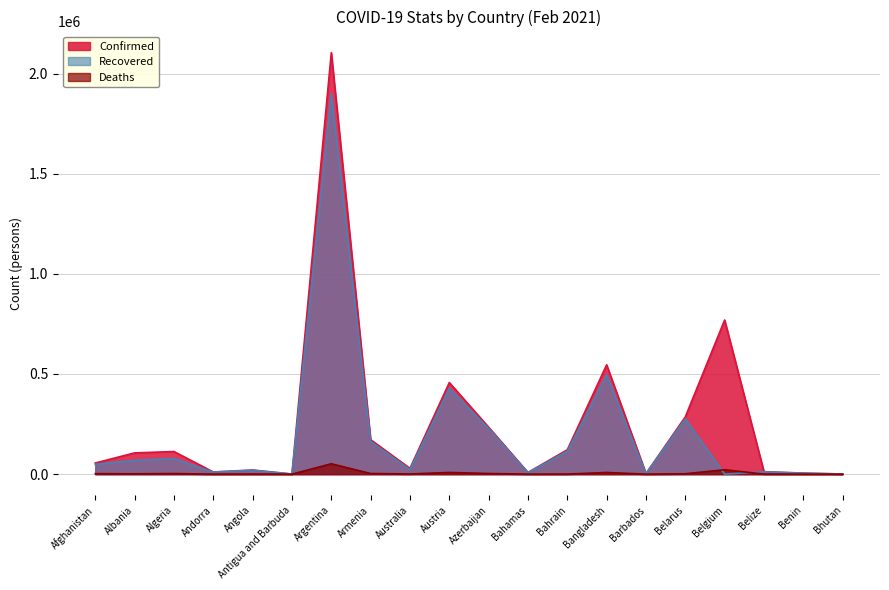

Which series ends up on top after the final intersection of Deaths and Recovered?

Recovered